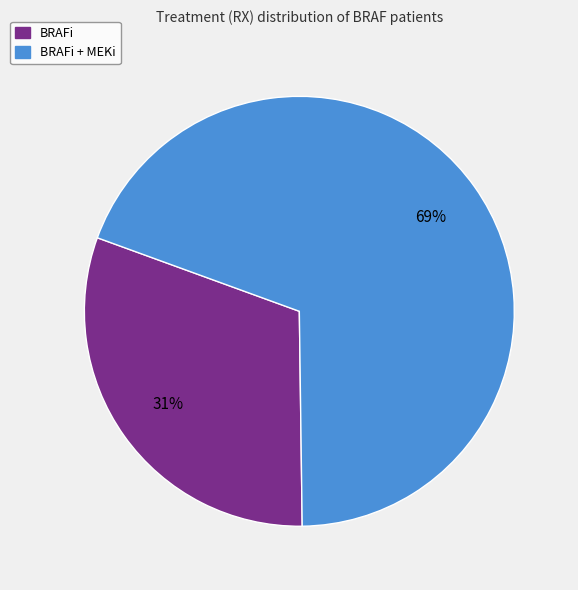

To the nearest percent, what is the average slice percentage?

50%